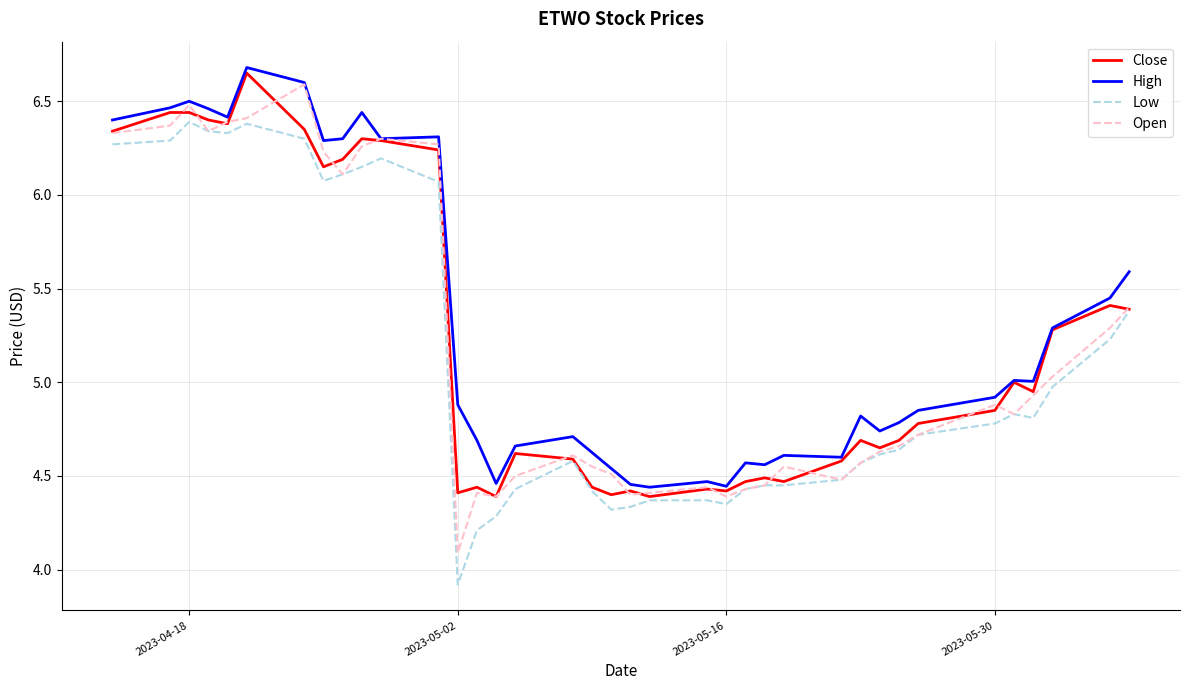

What is the smallest value displayed?

3.9